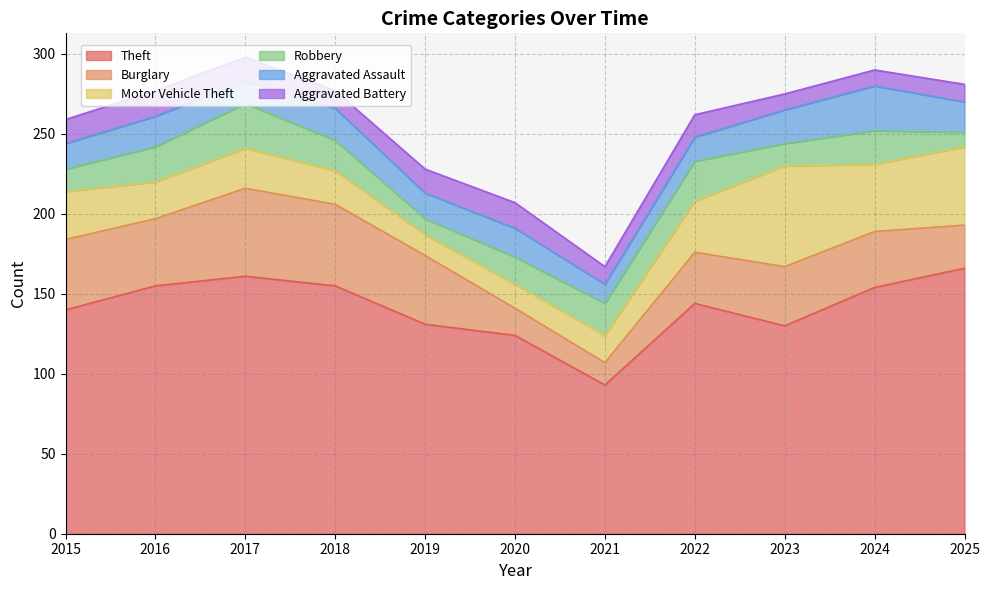

Which category has the lowest value in the Theft series?

2021